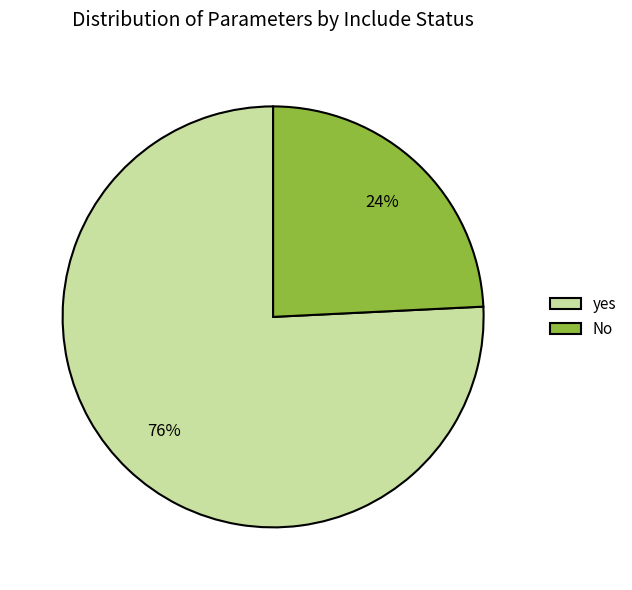

Rank the categories by value from highest to lowest.

yes, No